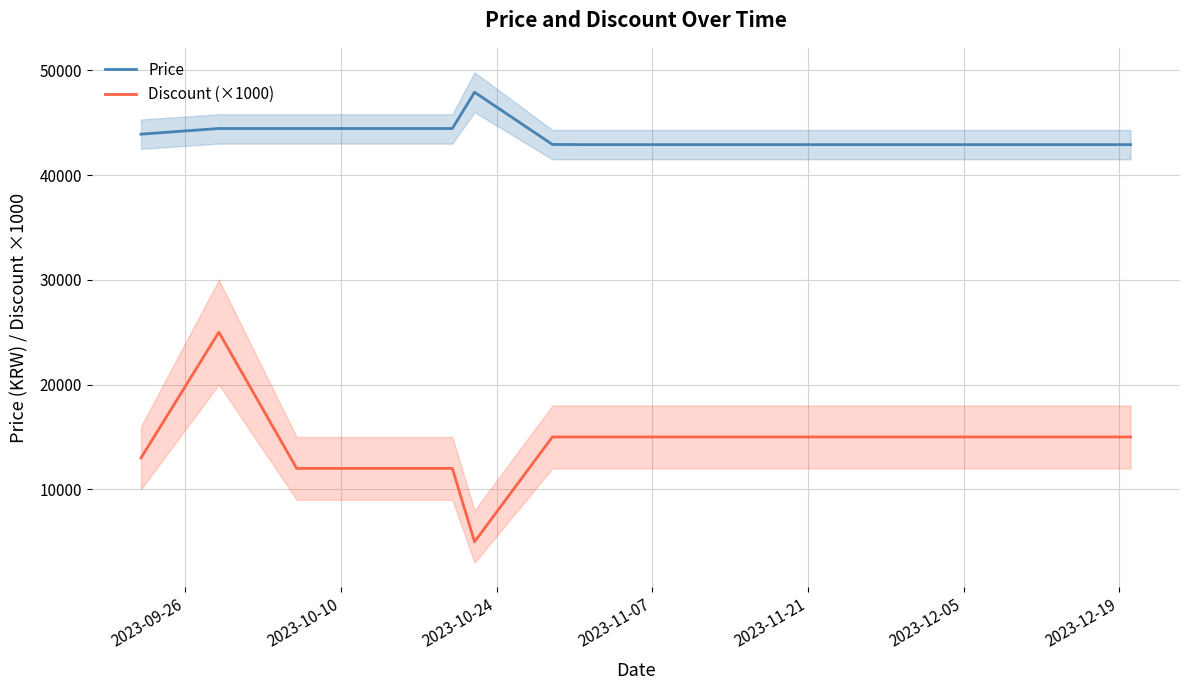

True or false: Price and Discount (×1000) cross at least once.

False